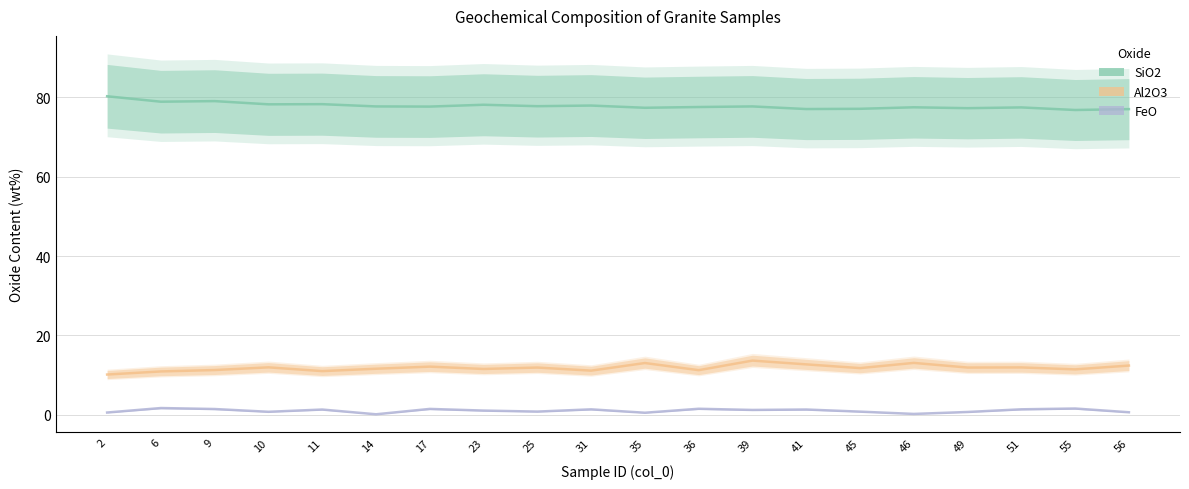

What is the spread (max minus min) of values at 51?

76.1